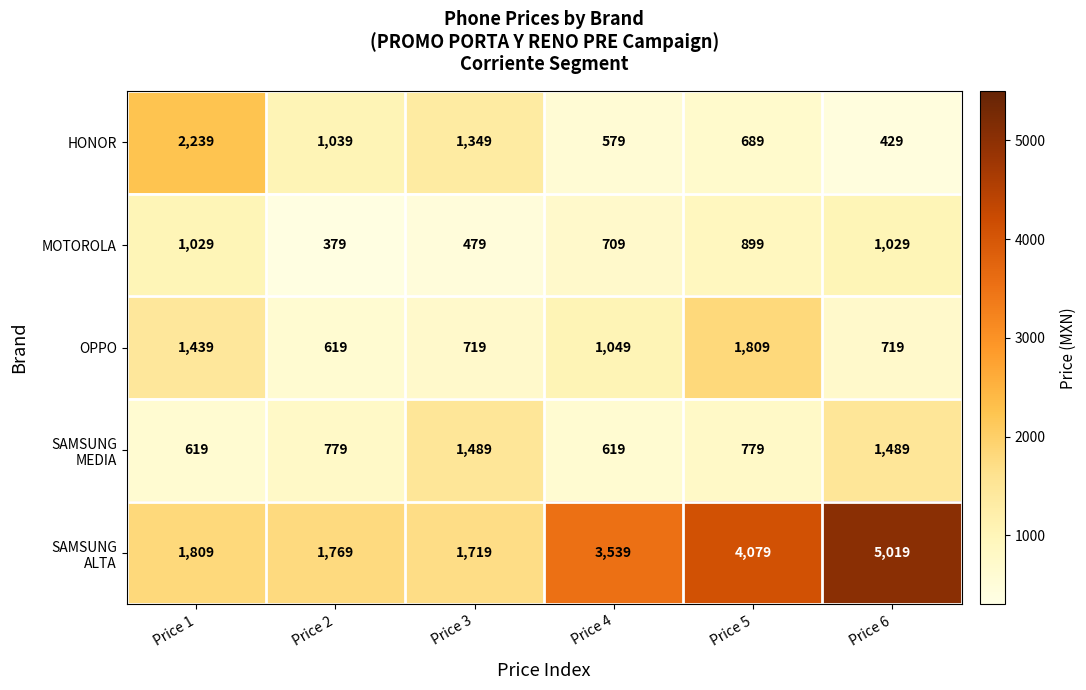

At which category is the sum across all series the highest?

Price 6